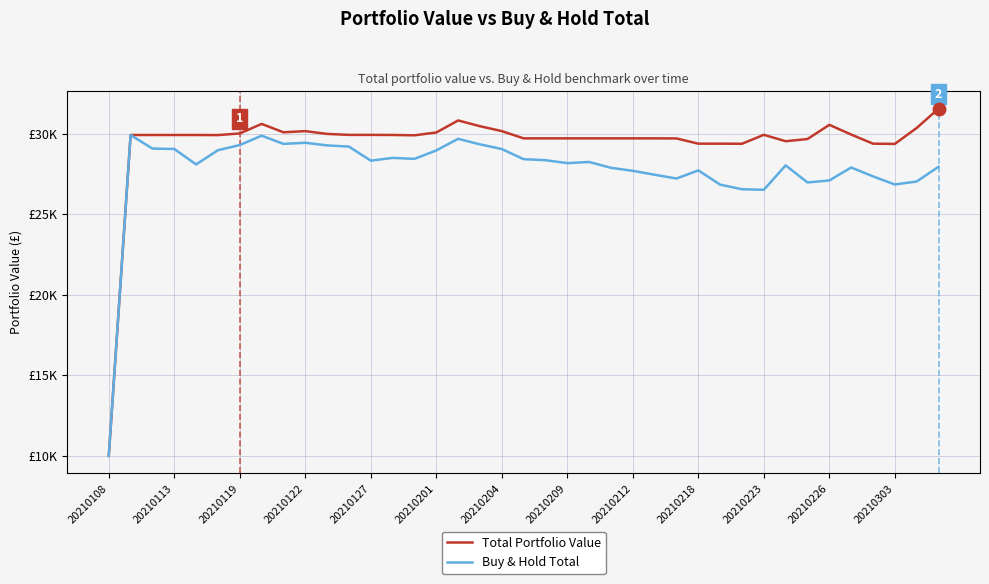

Reading left to right, list all the values displayed in this chart.

Total Portfolio Value: 9995.0	29907.2	29907.2	29907.2	29907.2	29902.3	30002.5	30595.6	30075.8	30146.8	29974.7	29914.3	29914.3	29909.3	29887.9	30063.0	30810.0	30452.7	30148.5	29698.8	29698.8	29698.8	29698.8	29698.8	29698.8	29698.8	29693.8	29369.0	29369.0	29364.2	29919.3	29520.9	29658.1	30537.6	29935.0	29369.1	29354.5	30343.5	31541.5
Buy & Hold Total: 9995.0	29902.2	29064.4	29039.8	28081.1	28963.6	29284.0	29864.1	29355.6	29425.1	29261.6	29187.6	28314.0	28486.5	28426.0	28950.2	29671.5	29326.5	29037.6	28405.9	28343.2	28162.2	28233.4	27870.5	27684.6	27440.4	27206.5	27711.5	26826.7	26542.2	26506.4	28022.8	26961.1	27086.5	27890.7	27339.7	26835.6	27021.6	27933.2